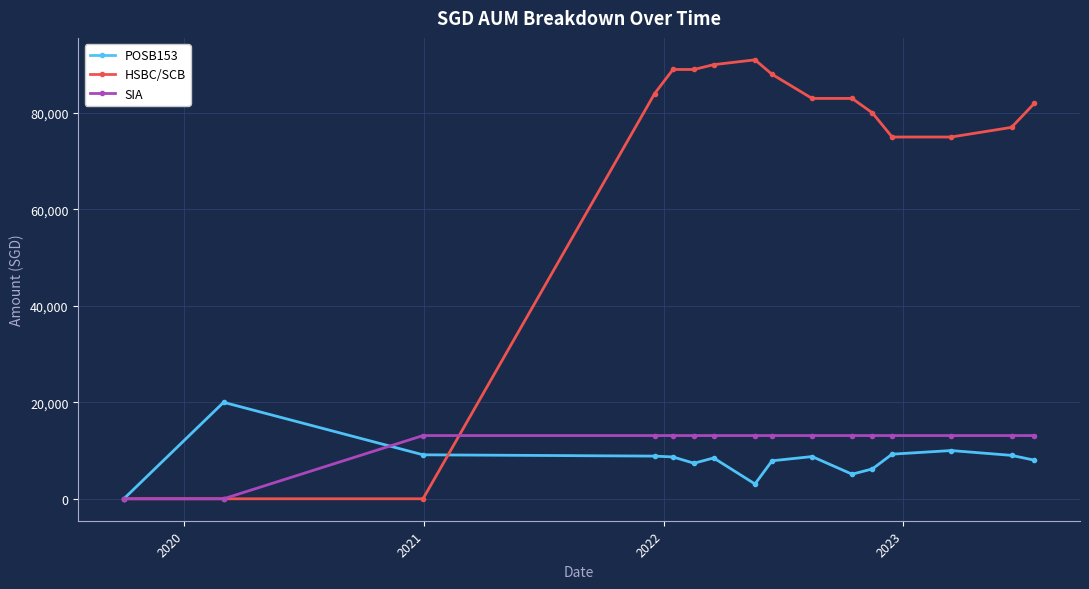

Which series has the widest spread of values?

HSBC/SCB